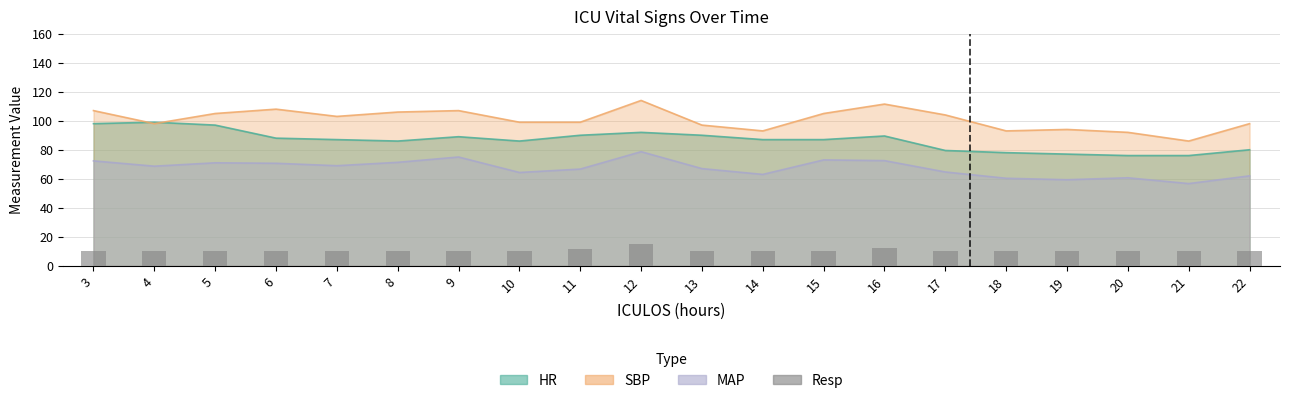

What is the value of the 7th bar from the left?

10.0